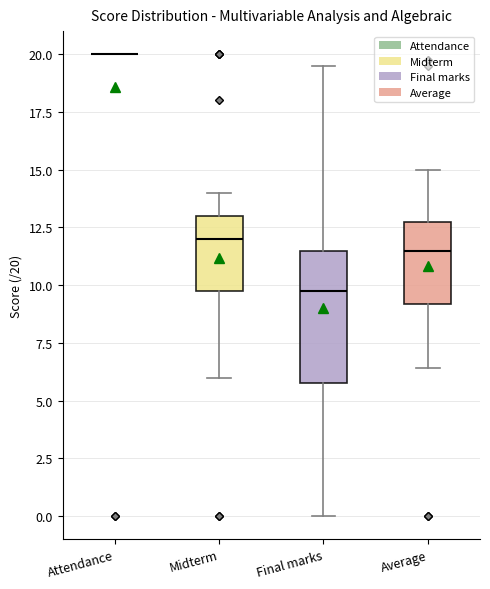

Where does the upper whisker of the box for Final marks end on the y-axis? The values are not printed on the chart, so give them approximately, as read against the axis.

19.5